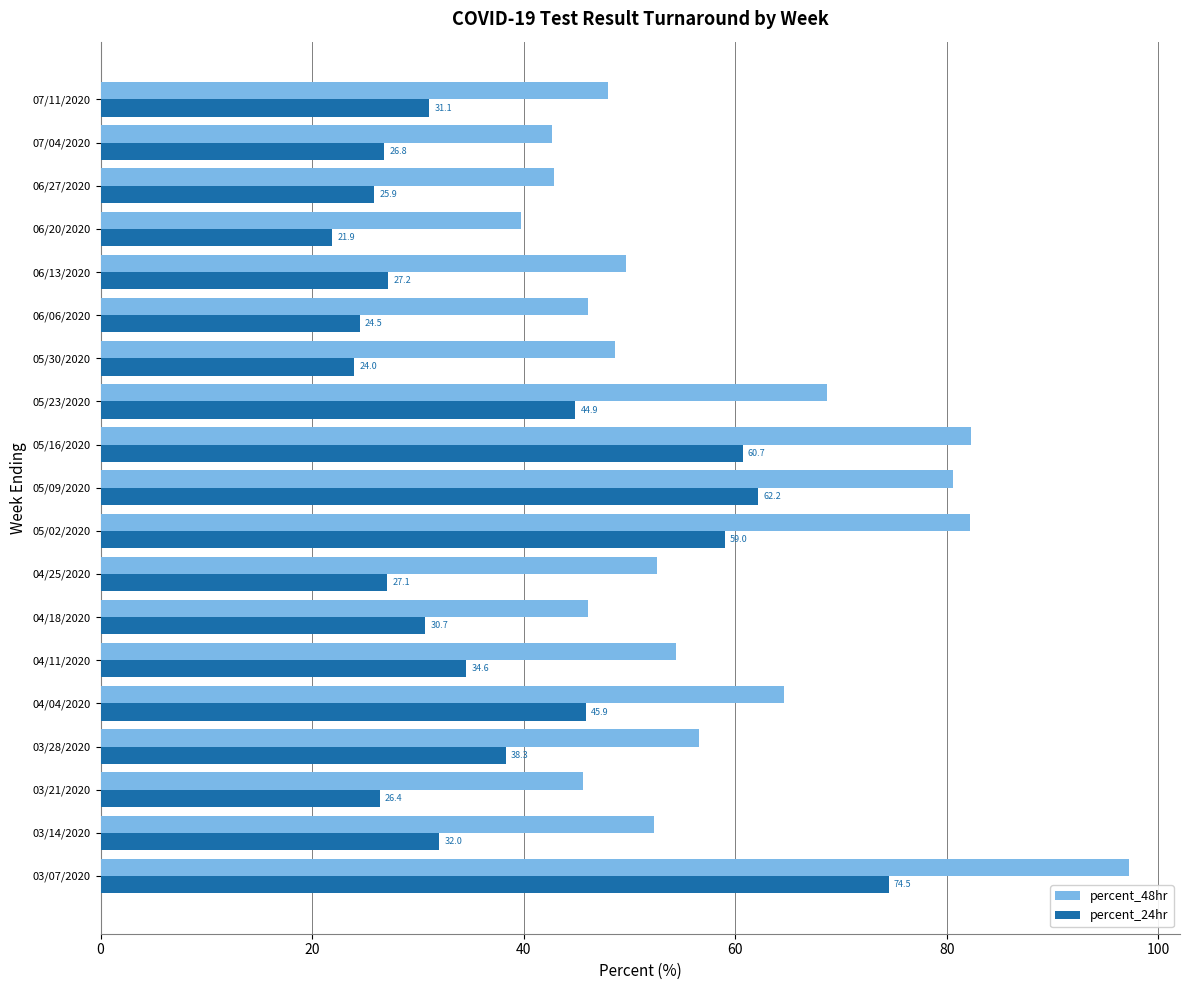

Is the value of percent_24hr at 05/16/2020 greater than the value of percent_48hr at 06/06/2020?

Yes